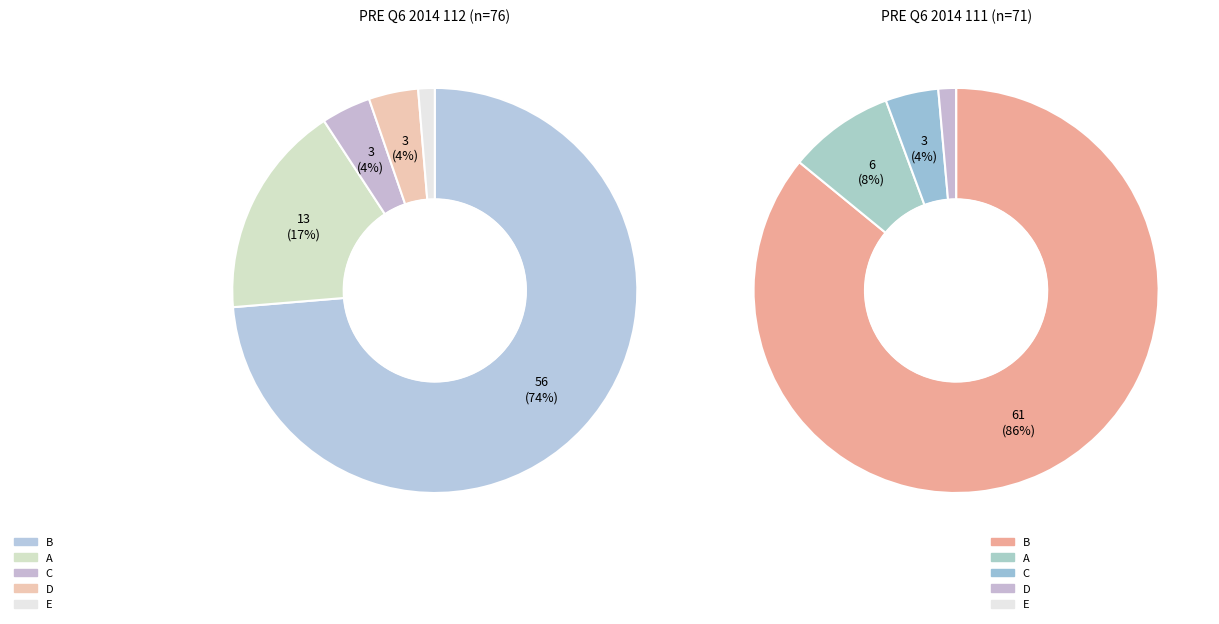

What is the difference between the highest and lowest values at 3?

2